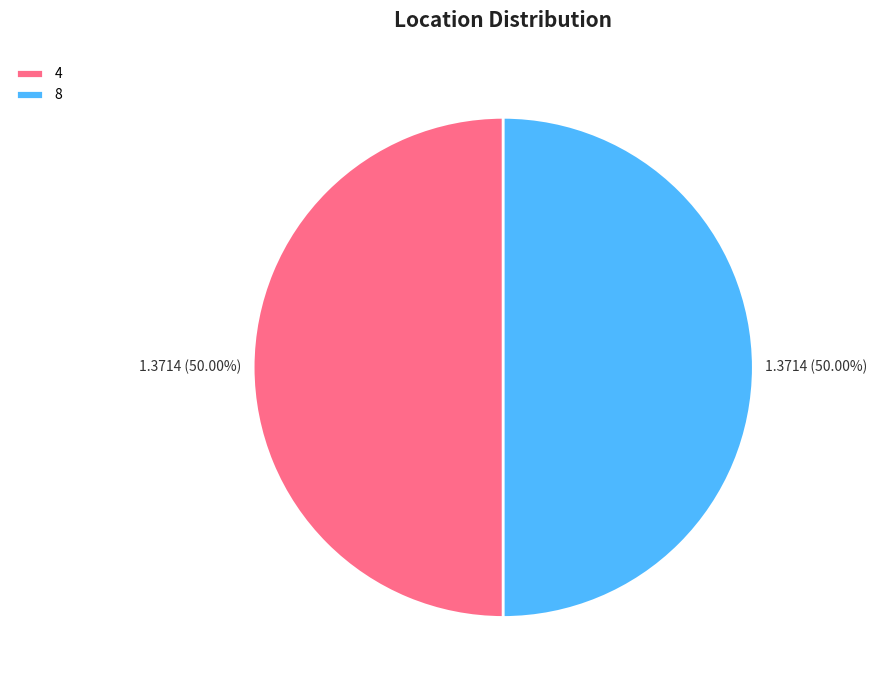

Approximately how many times larger is the value at 8 compared to 4?

1.0